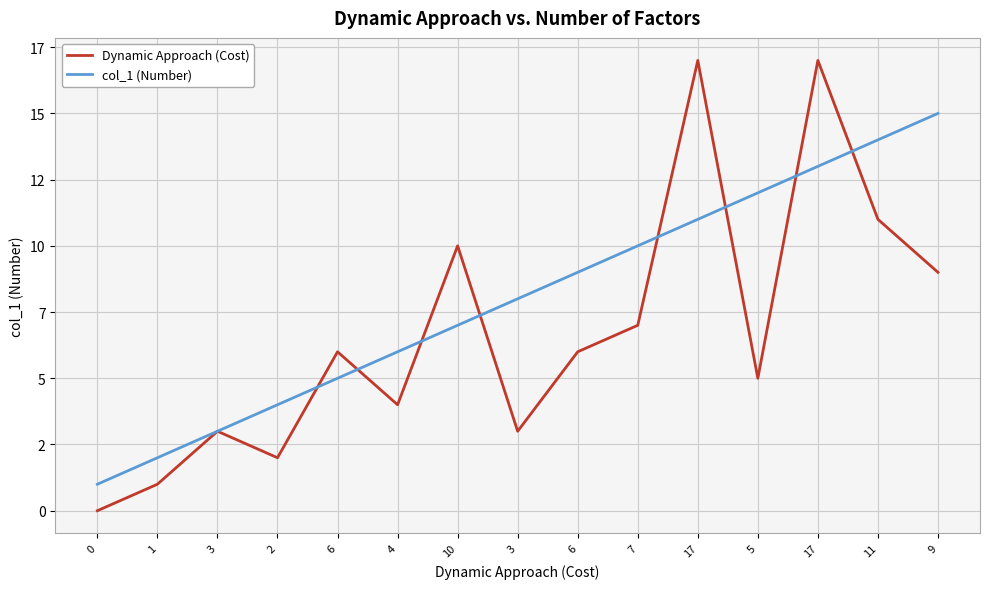

Reading left to right, transcribe all the data shown in this chart.

Dynamic Approach (Cost): 0=0	1=1	3=3	2=2	6=6	4=4	10=10	3=3	6=6	7=7	17=17	5=5	17=17	11=11	9=9
col_1 (Number): 0=1	1=2	3=3	2=4	6=5	4=6	10=7	3=8	6=9	7=10	17=11	5=12	17=13	11=14	9=15